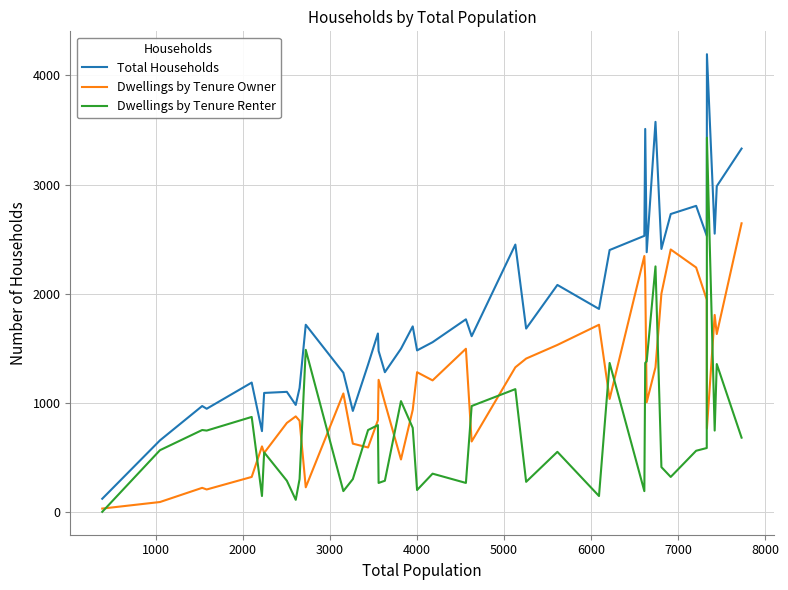

What is the sum of all Total Households values?

74180